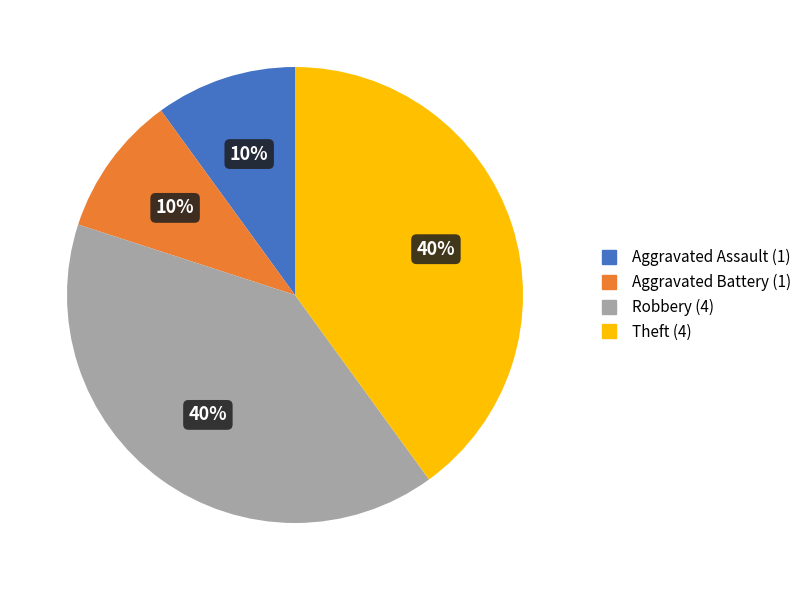

What is the ratio of the value at Robbery to the value at Aggravated Battery?

4.0